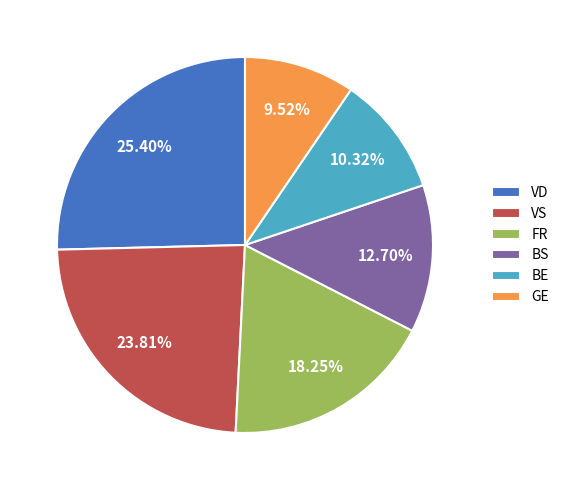

Which category has the smallest portion of the pie?

GE